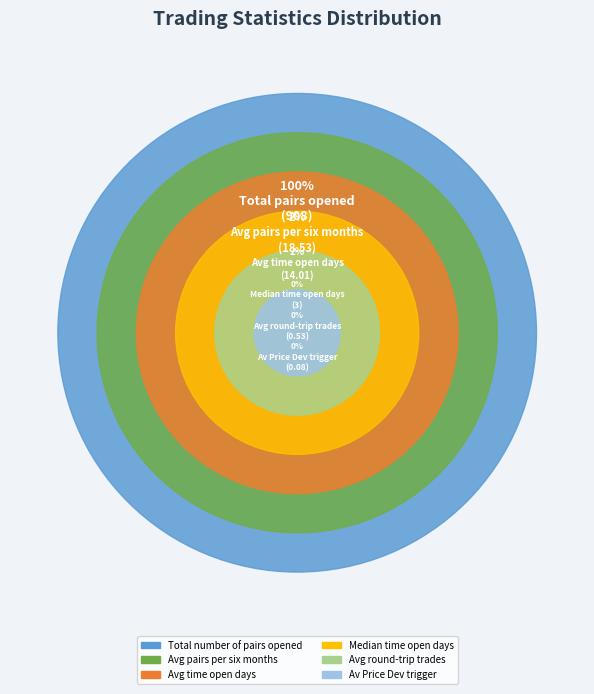

Which category has the smallest portion of the pie?

Av_Price_Dev_trigger